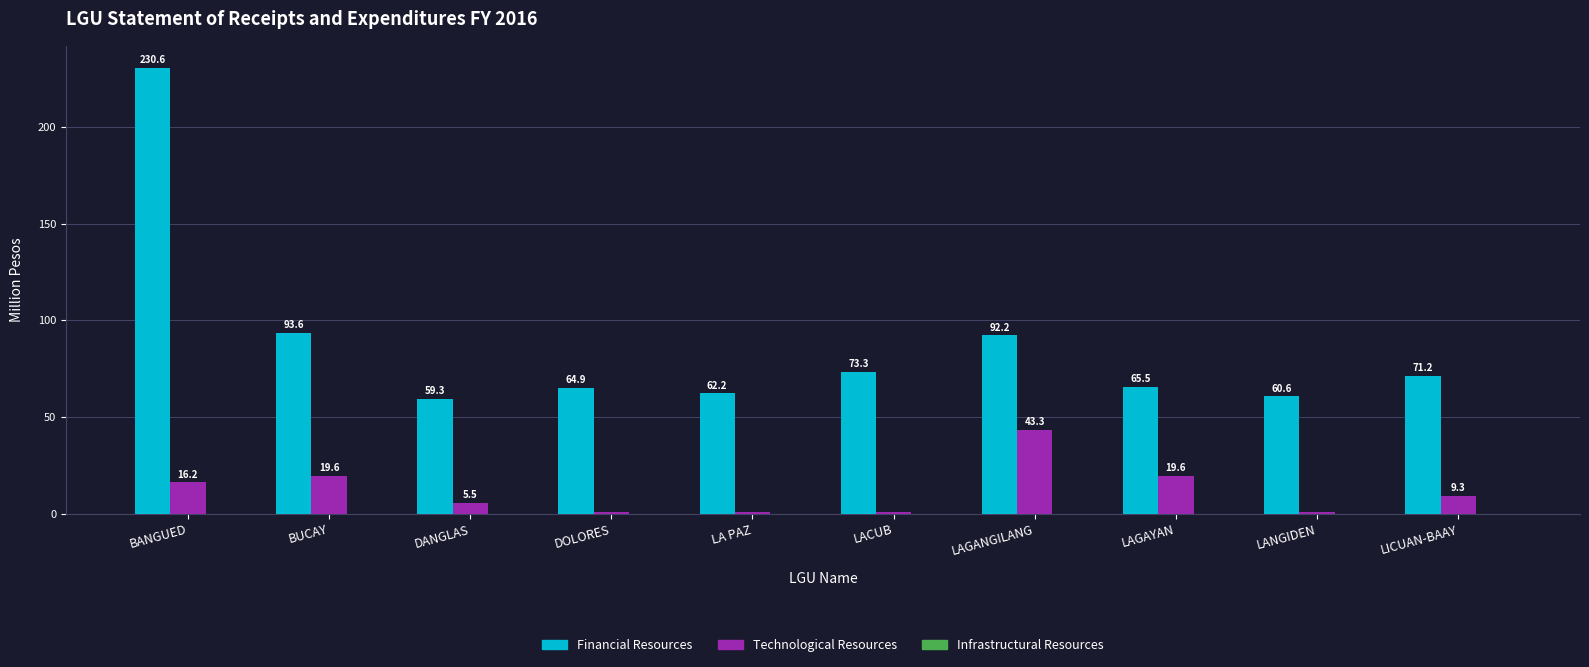

What is the sum of all Technological Resources values?

116.3